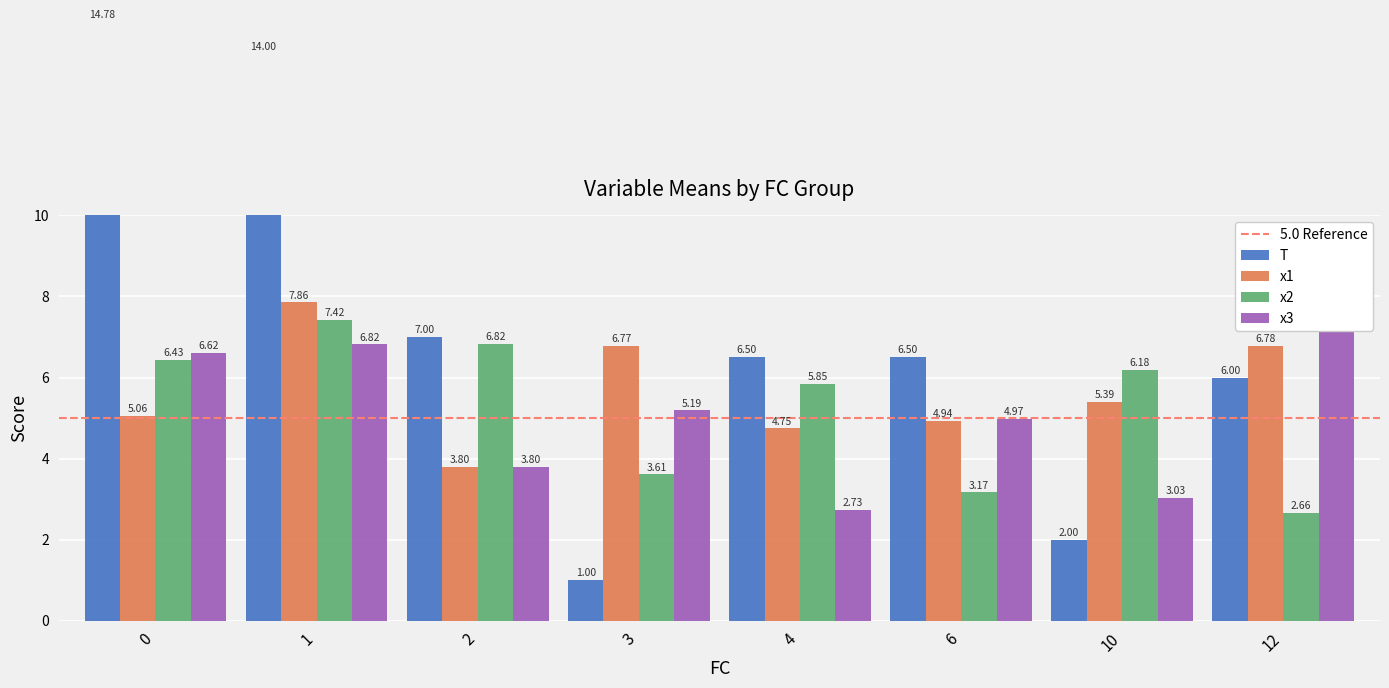

Which label corresponds to the largest value in the chart?

FC=0